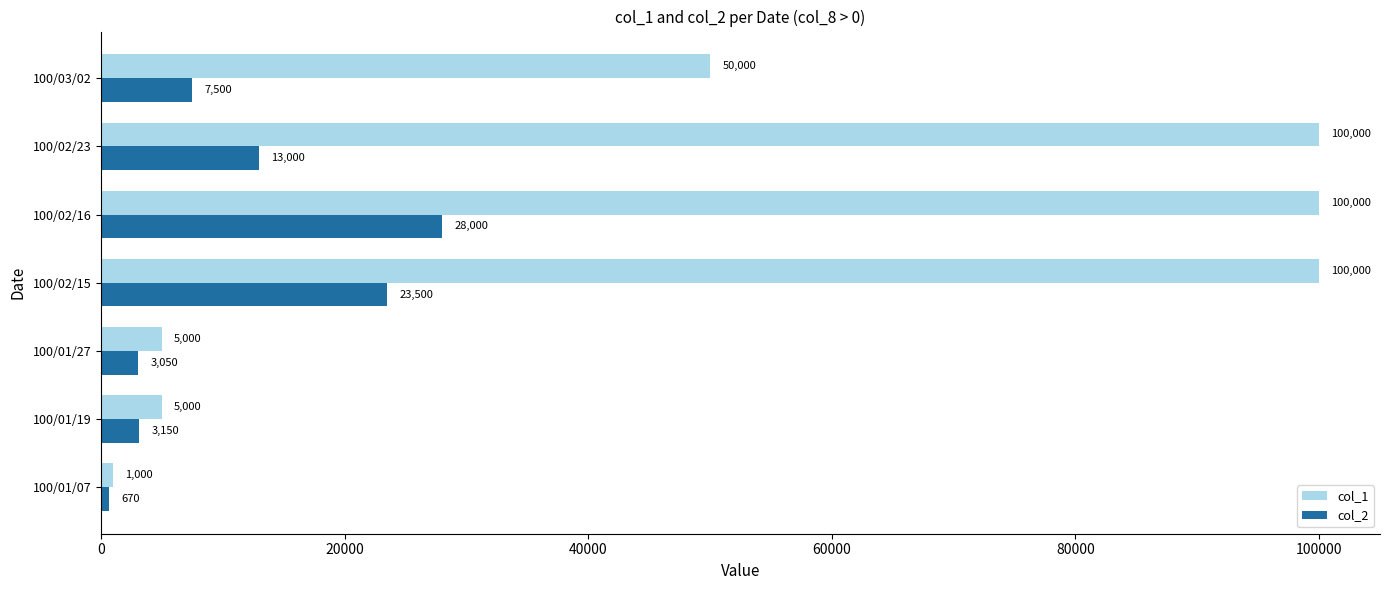

At which label is col_1 closest to 50500?

100/03/02